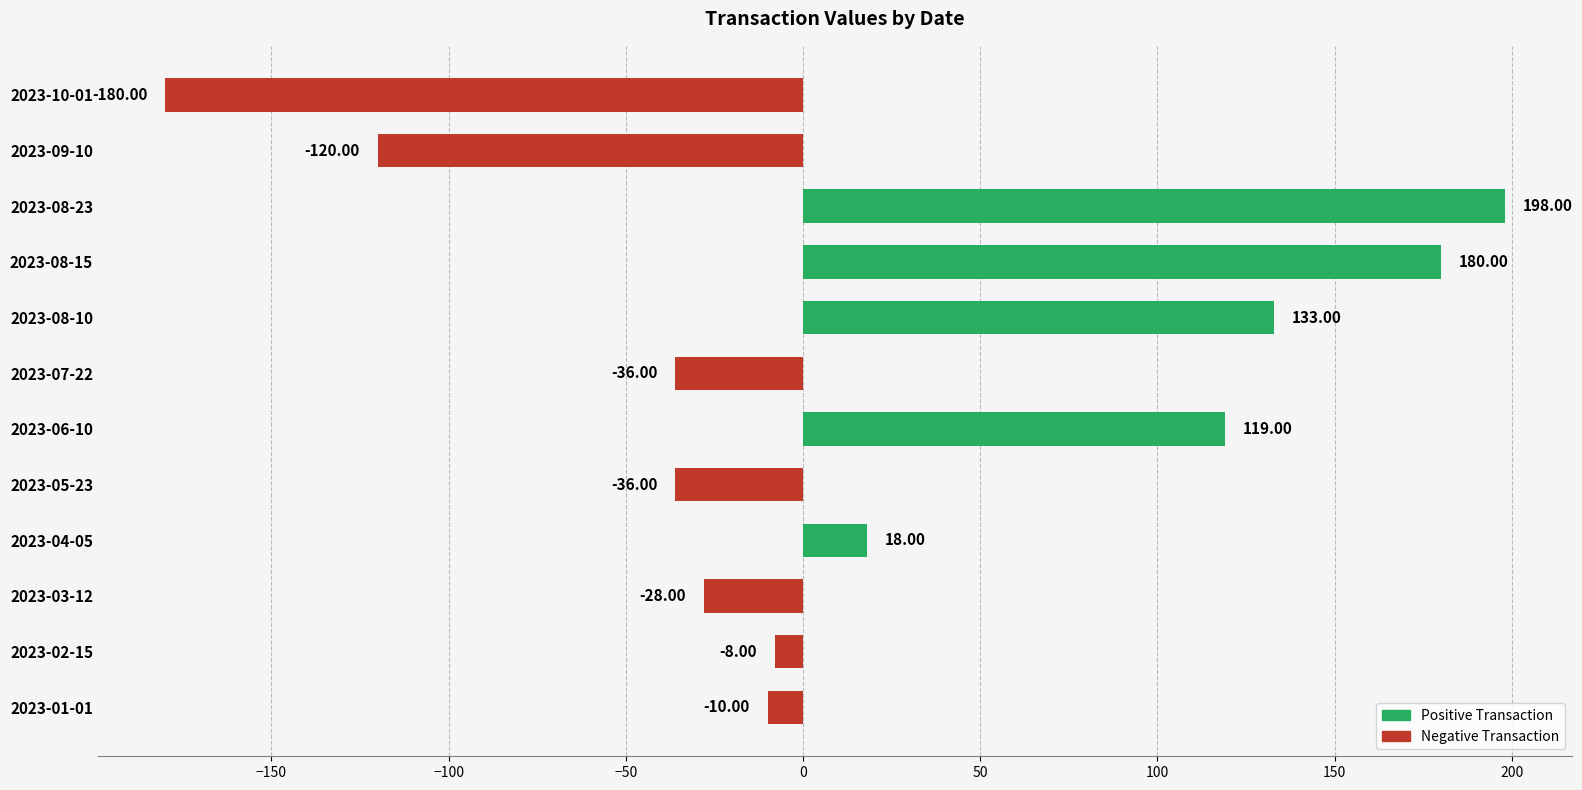

Does the chart contain stacked bars?

No